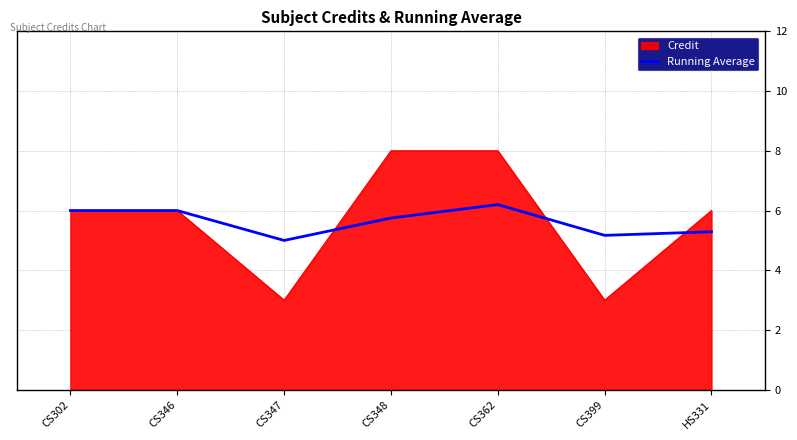

Which series has the widest spread of values?

Credit